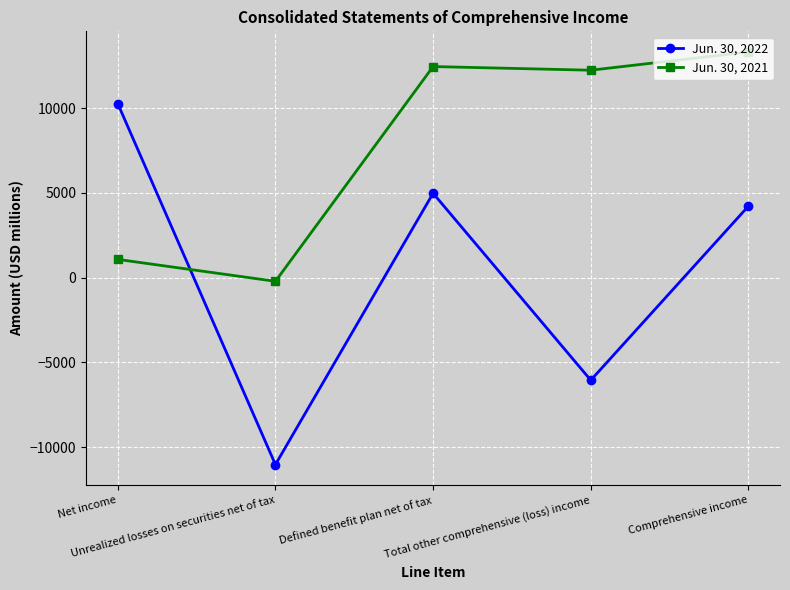

What is the approximate value of Jun. 30, 2021 at Unrealized losses on securities net of tax, to the nearest 100?

-200